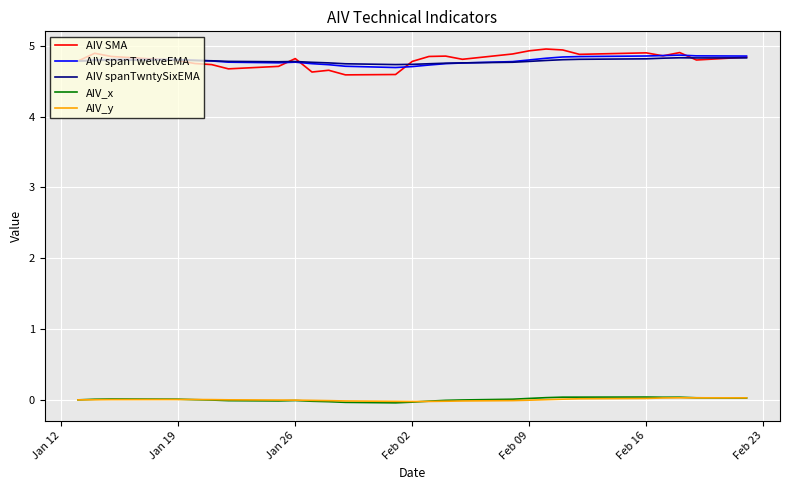

True or false: AIV SMA and AIV_x intersect in this chart.

False